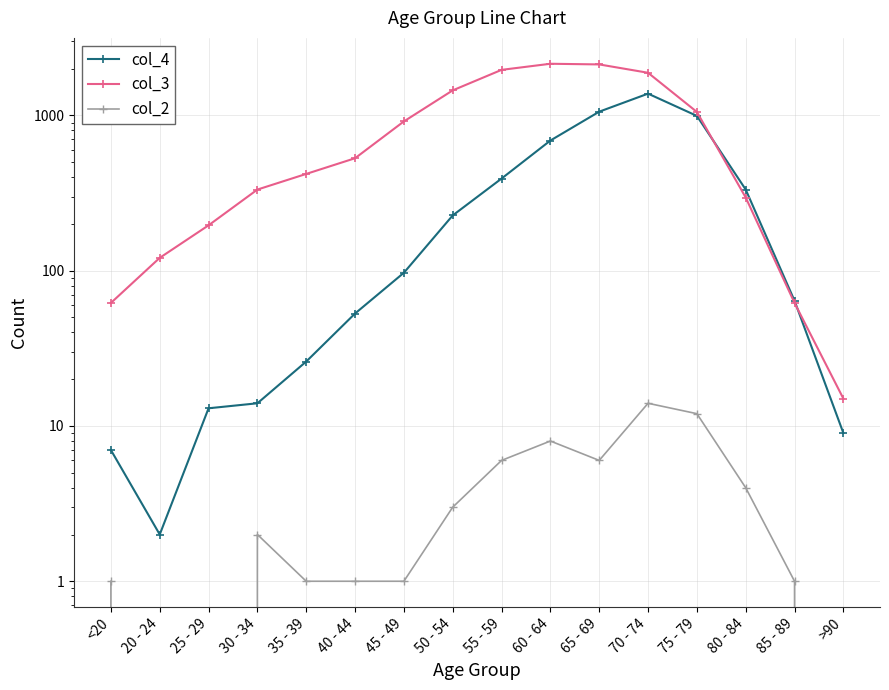

What is the maximum value for col_3?

2151